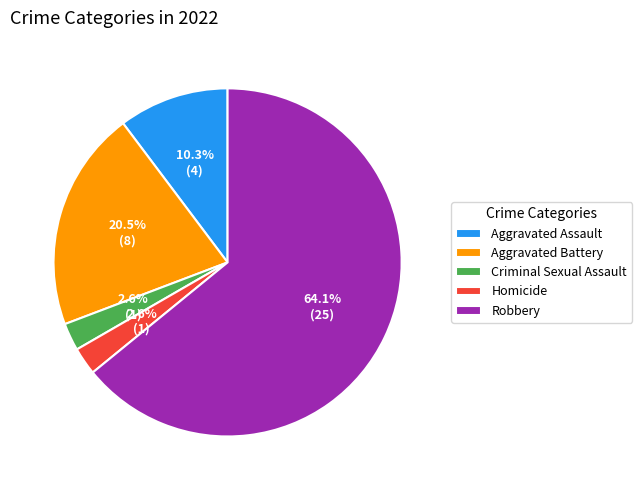

Count the number of slices in the pie.

5